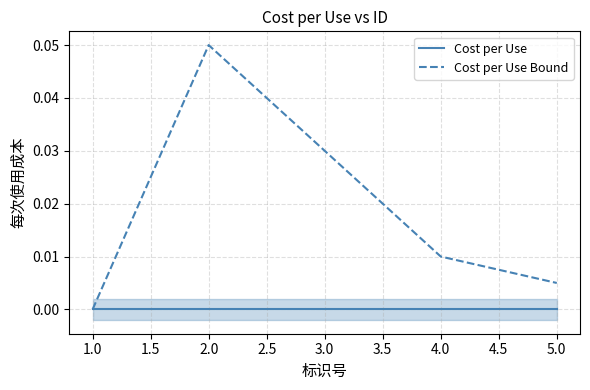

List the series in order of their overall mean, highest first.

Cost per Use Bound, Cost per Use